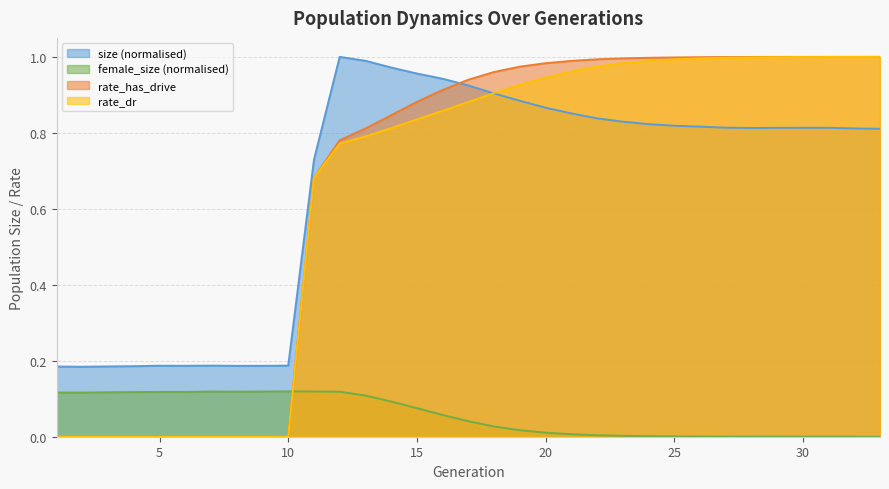

Reading left to right, extract all data points from this chart.

size: 0.2	0.2	0.2	0.2	0.2	0.2	0.2	0.2	0.2	0.2	0.7	1.0	1.0	1.0	1.0	0.9	0.9	0.9	0.9	0.9	0.9	0.8	0.8	0.8	0.8	0.8	0.8	0.8	0.8	0.8	0.8	0.8	0.8
female_size: 0.1	0.1	0.1	0.1	0.1	0.1	0.1	0.1	0.1	0.1	0.1	0.1	0.1	0.1	0.1	0.1	0.0	0.0	0.0	0.0	0.0	0.0	0.0	0.0	0.0	0.0	0.0	0.0	0.0	0.0	0.0	0.0	0.0
rate_dr: 0.0	0.0	0.0	0.0	0.0	0.0	0.0	0.0	0.0	0.0	0.7	0.8	0.8	0.8	0.8	0.9	0.9	0.9	0.9	0.9	1.0	1.0	1.0	1.0	1.0	1.0	1.0	1.0	1.0	1.0	1.0	1.0	1.0
rate_has_drive: 0.0	0.0	0.0	0.0	0.0	0.0	0.0	0.0	0.0	0.0	0.7	0.8	0.8	0.8	0.9	0.9	0.9	1.0	1.0	1.0	1.0	1.0	1.0	1.0	1.0	1.0	1.0	1.0	1.0	1.0	1.0	1.0	1.0